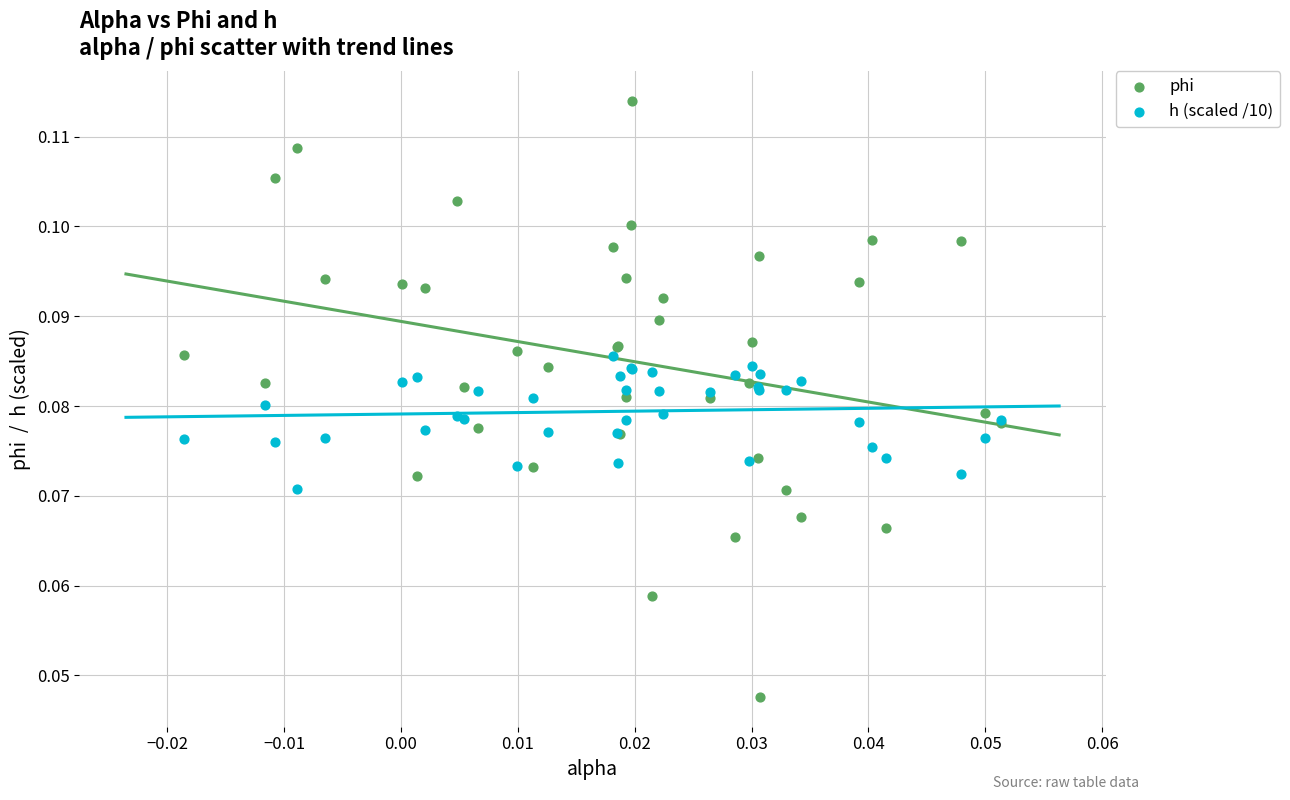

Which series contains the lowest Y value?

phi